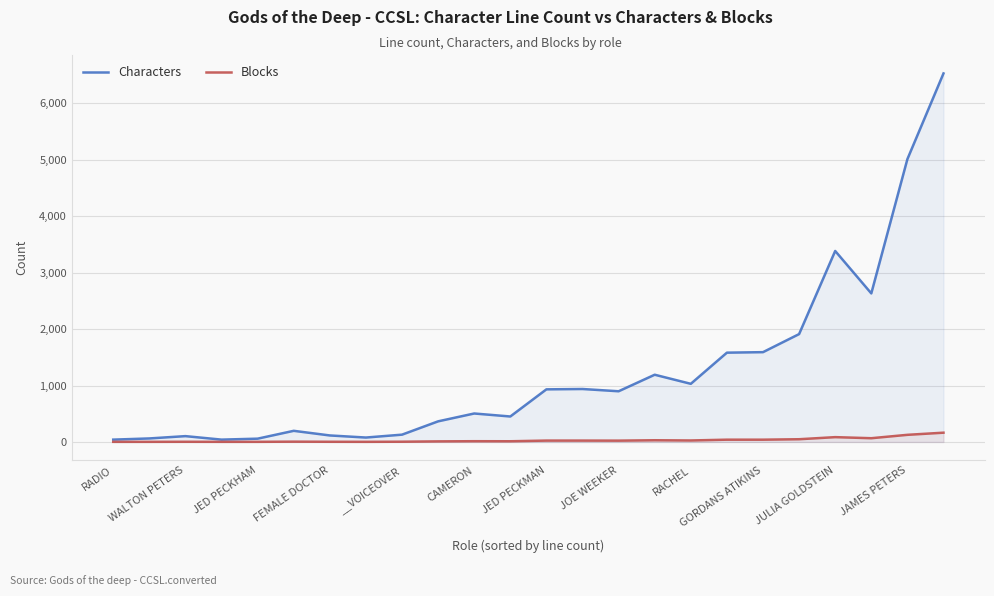

Which series has the largest range (max minus min)?

Characters